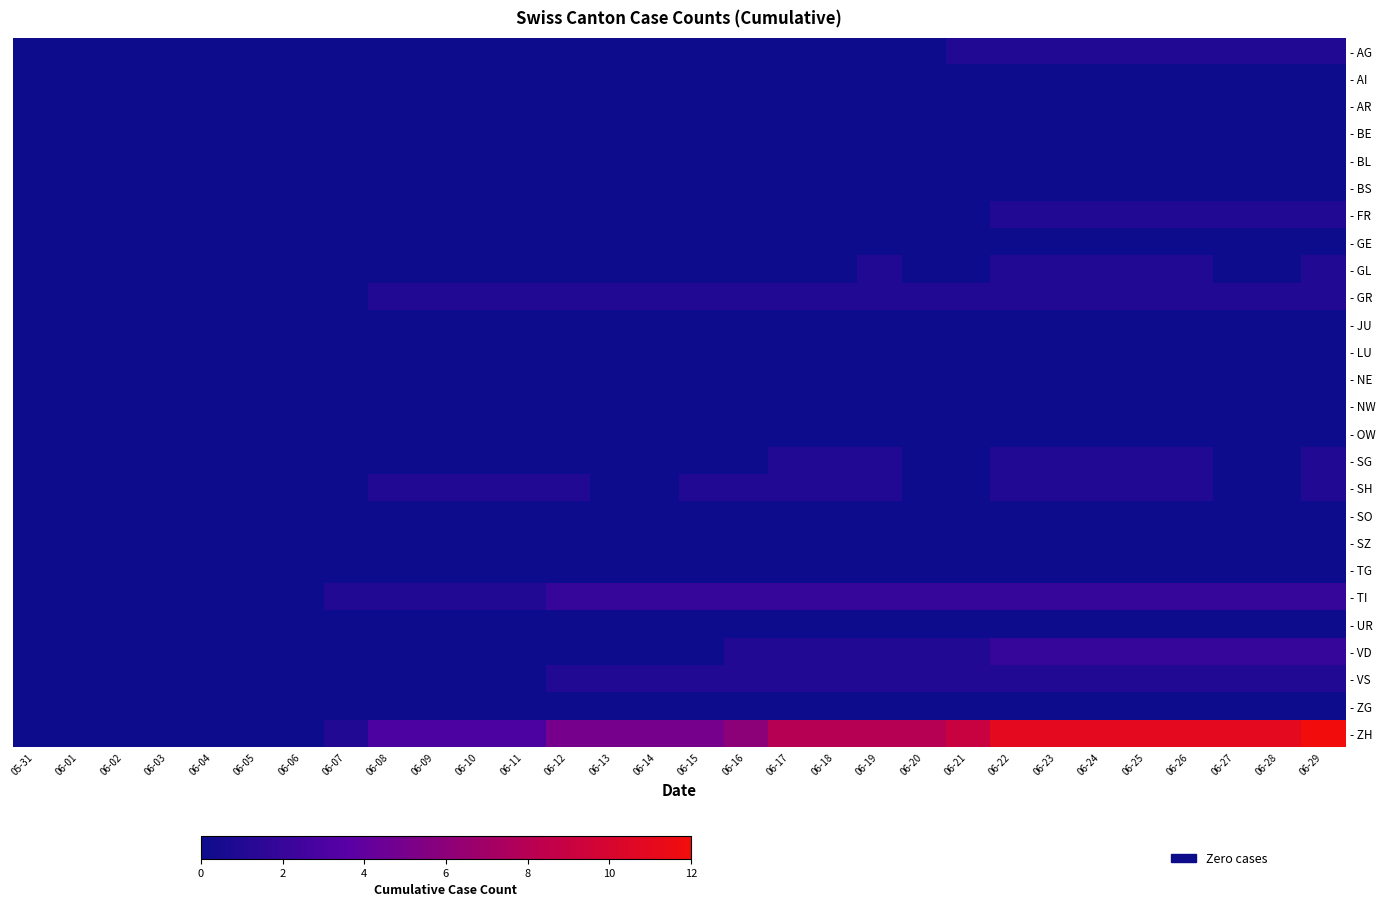

At which category is the sum across all series the highest?

06-29